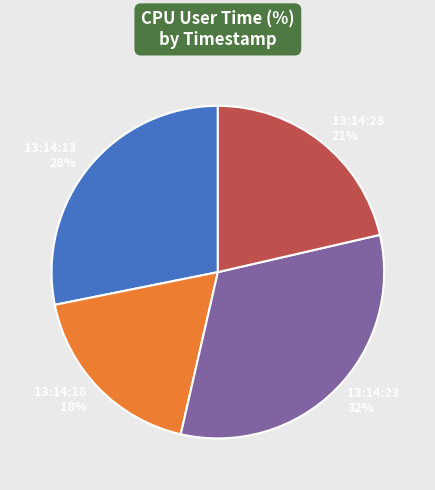

Do 13:14:13 and 13:14:28 together represent more than half of the pie?

No